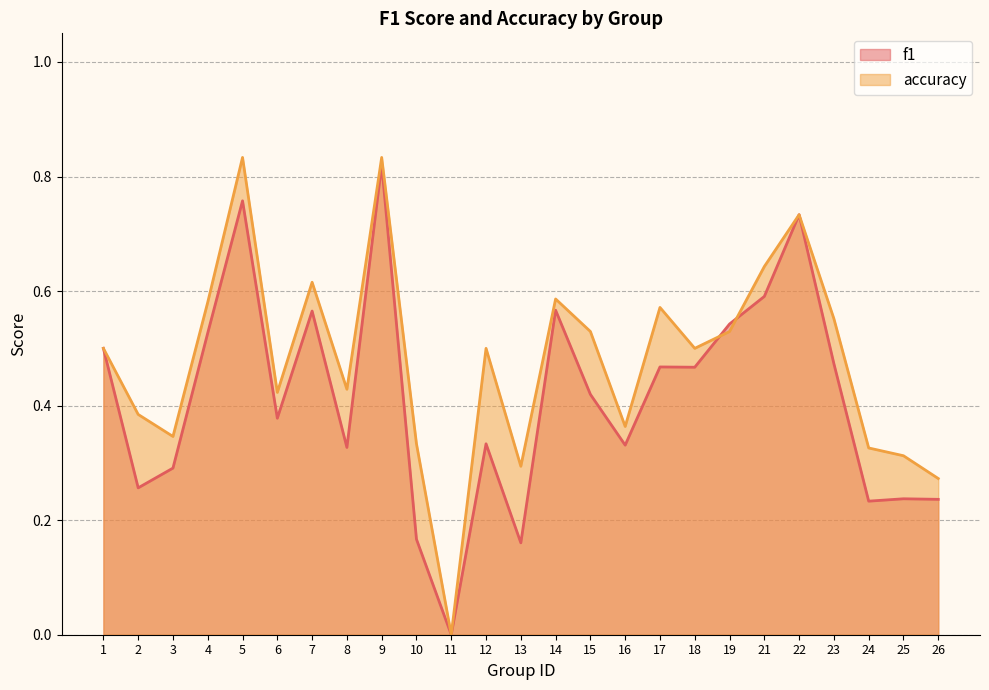

The value of f1 at 17 is 0.5. True or false?

True